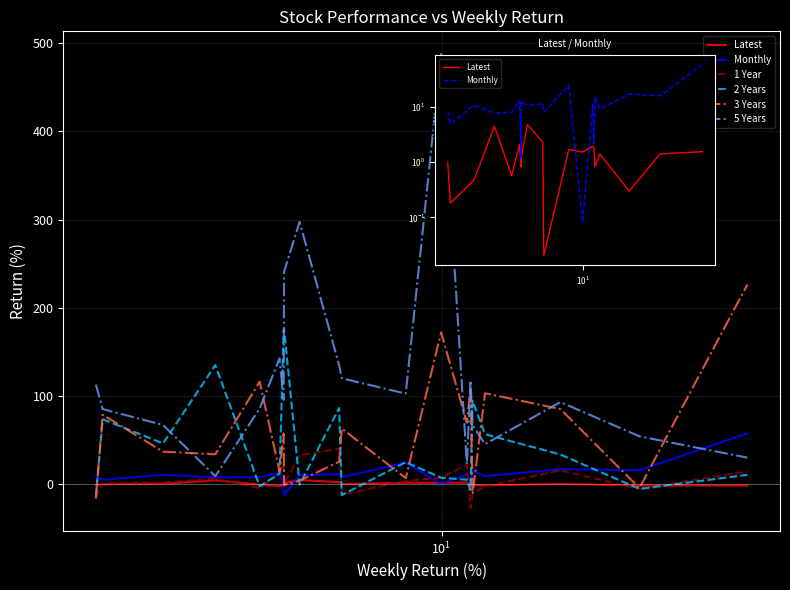

True or false: Latest and Monthly intersect in this chart.

True